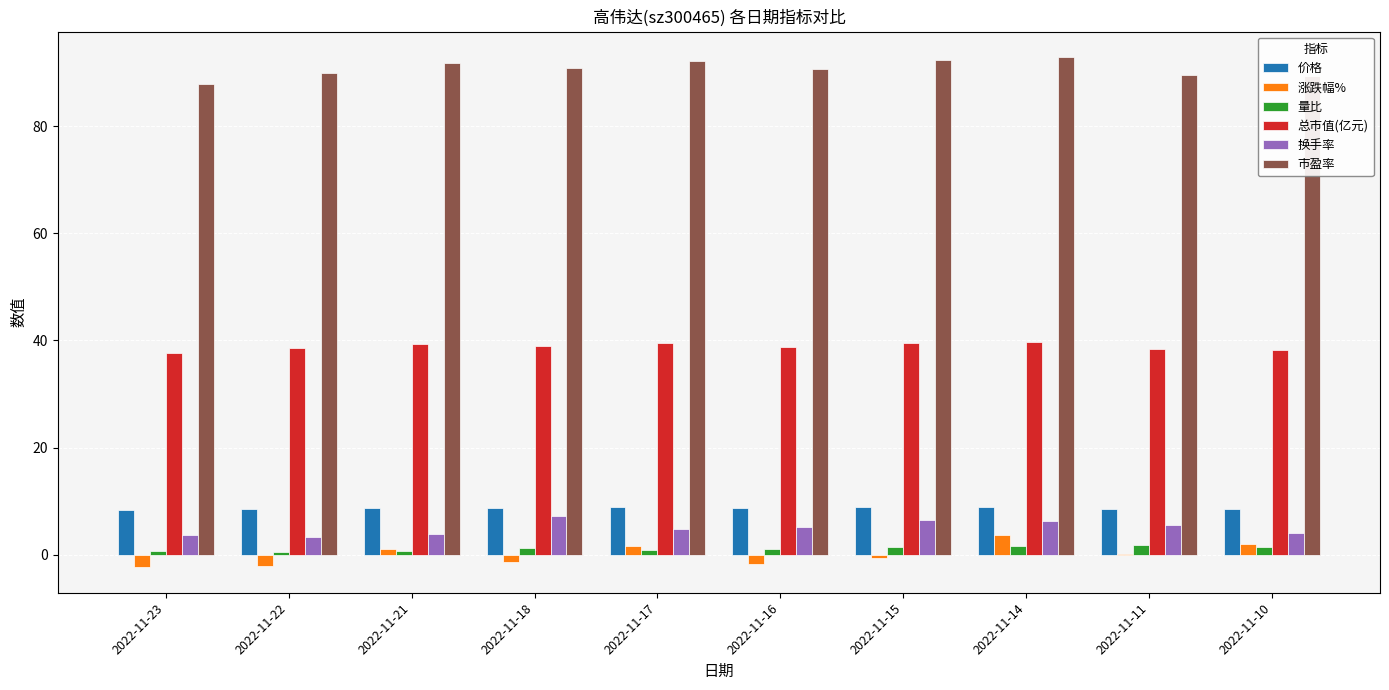

Does the chart contain stacked bars?

No